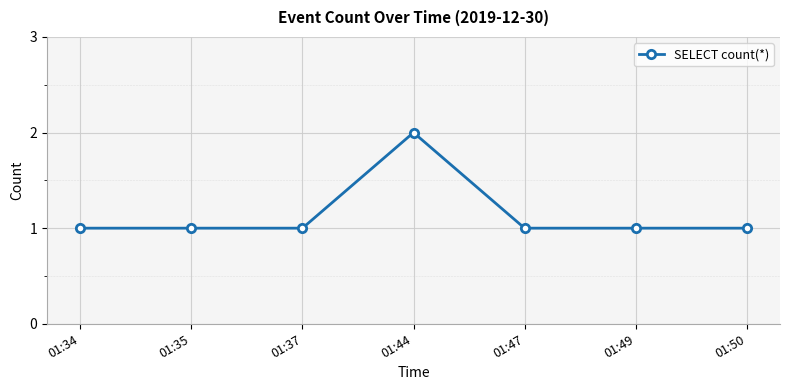

Reading left to right, list all the values displayed in this chart.

01:34=1	01:35=1	01:37=1	01:44=2	01:47=1	01:49=1	01:50=1